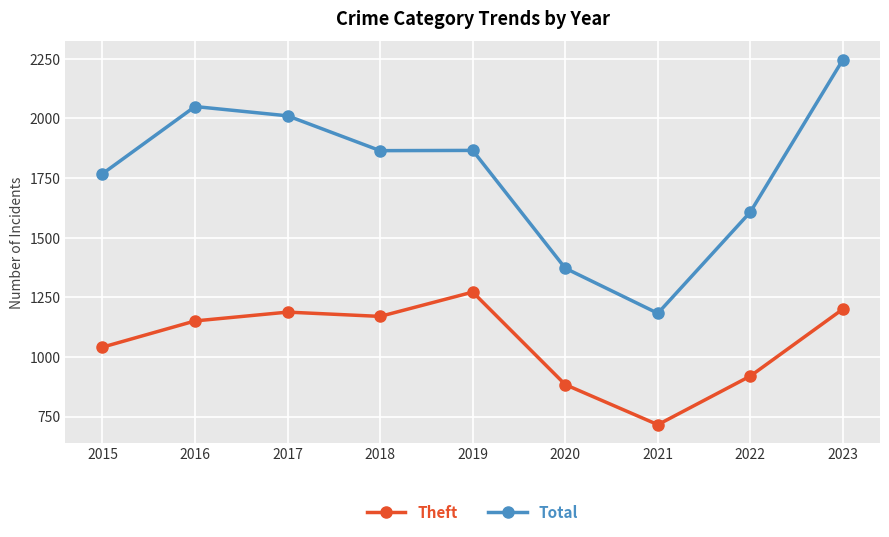

True or false: Total and Theft intersect in this chart.

False